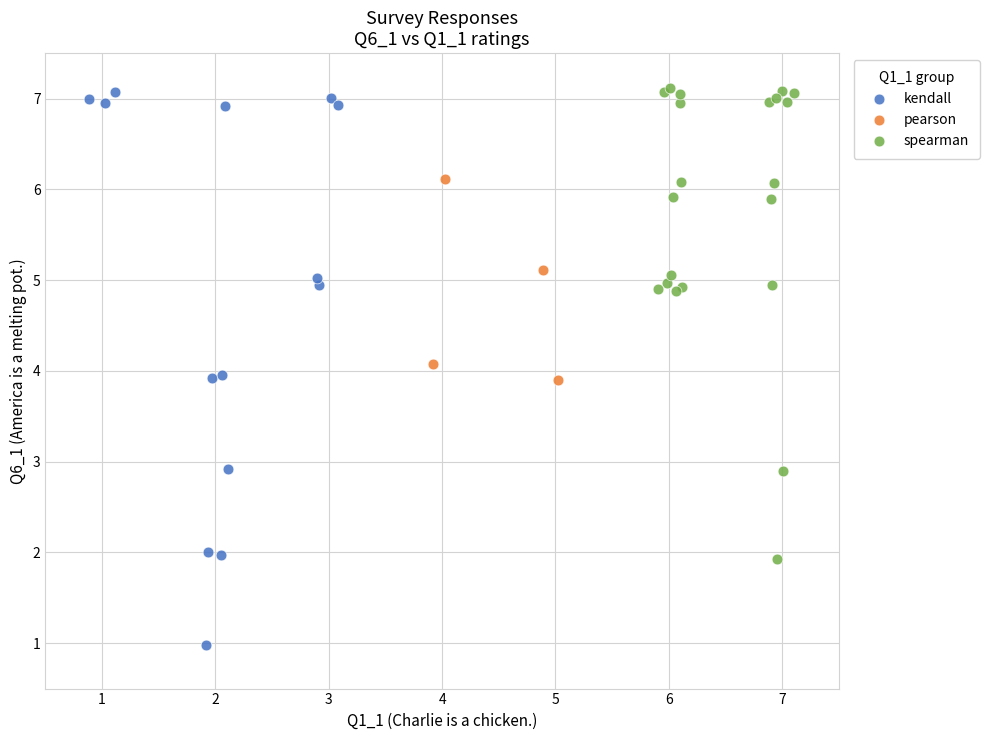

Which series contains the lowest Y value?

kendall